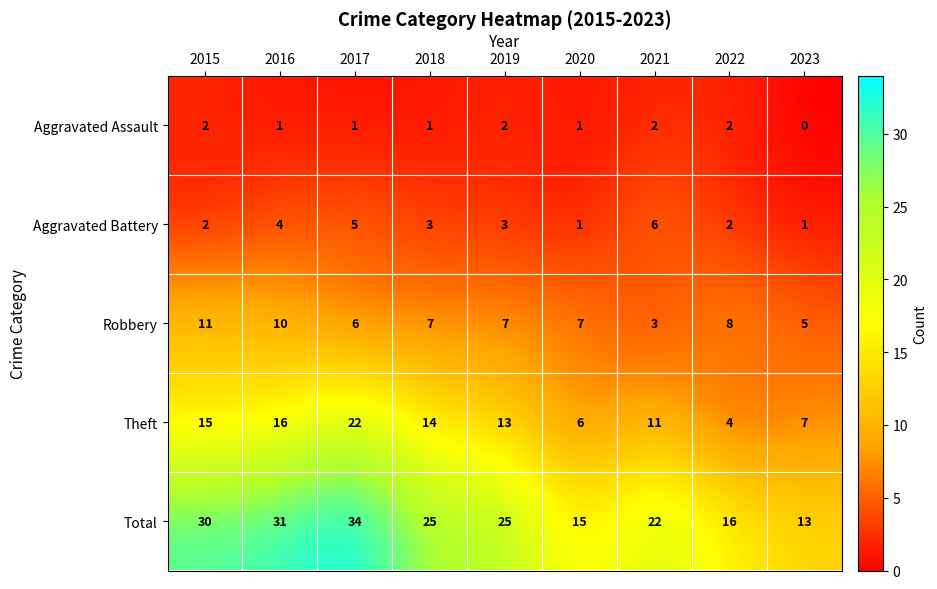

True or false: Aggravated Assault has a value of 0 at 2020.

False